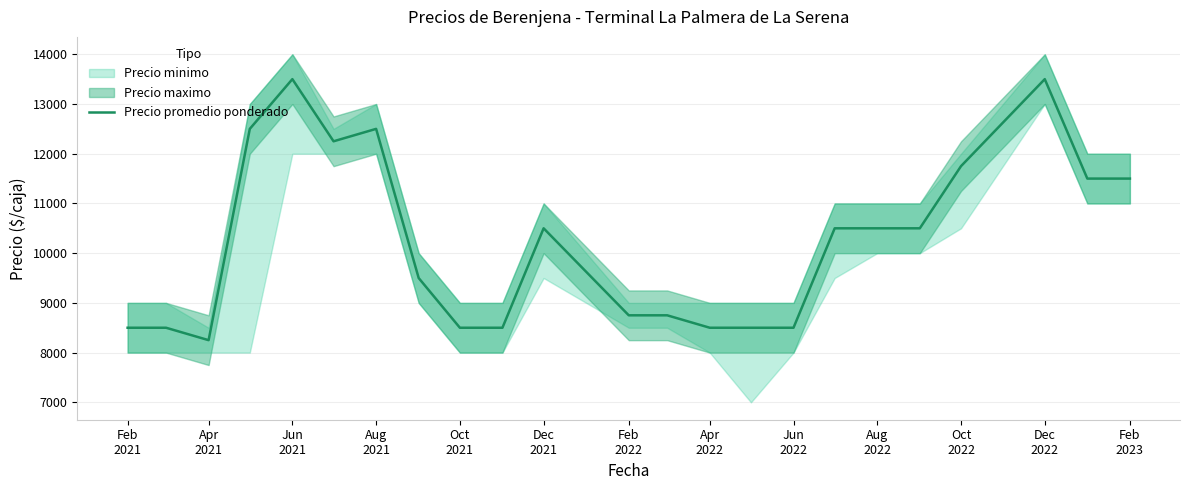

What is the value of the 19th point from the left?

10500